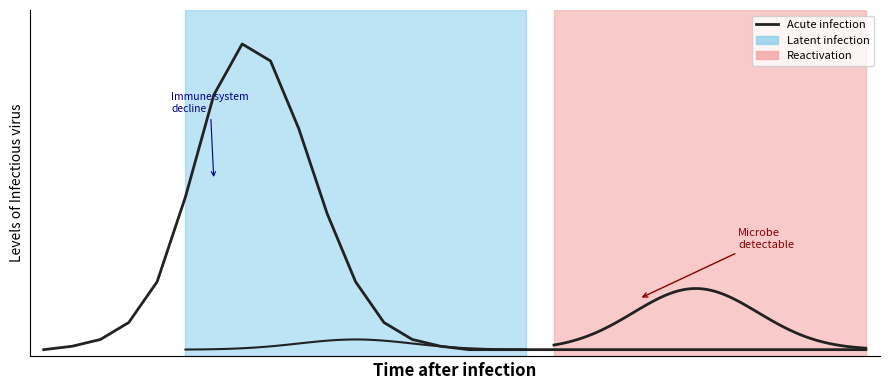

At which category does the data reach its first local peak?

7